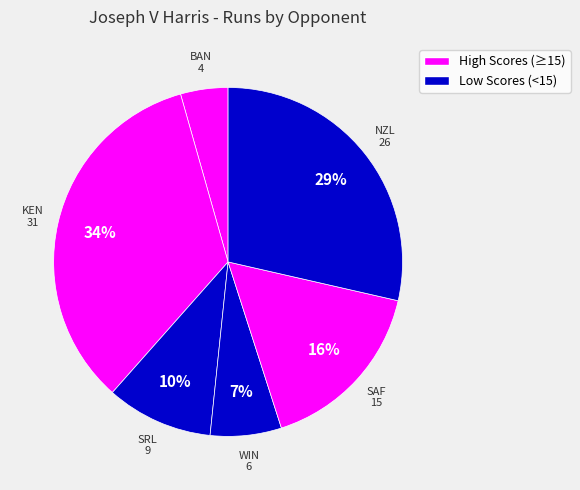

How many slices are in this pie chart?

6